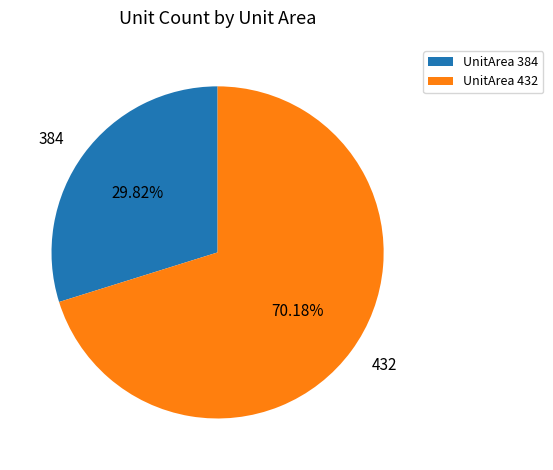

Combined, do UnitArea 384 and UnitArea 432 account for over 50%?

Yes